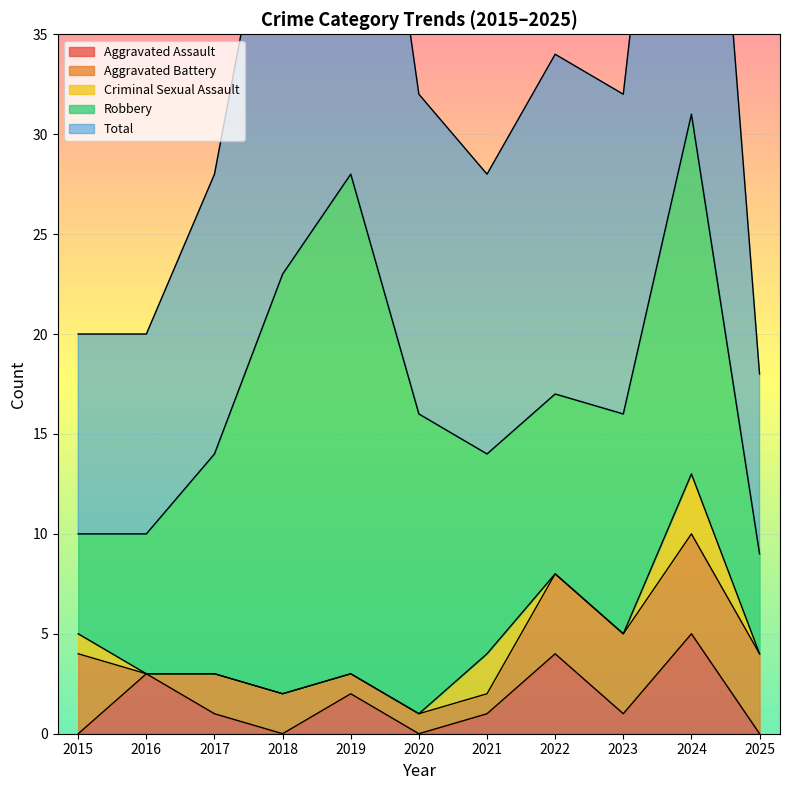

At which category is the sum across all series the highest?

2024